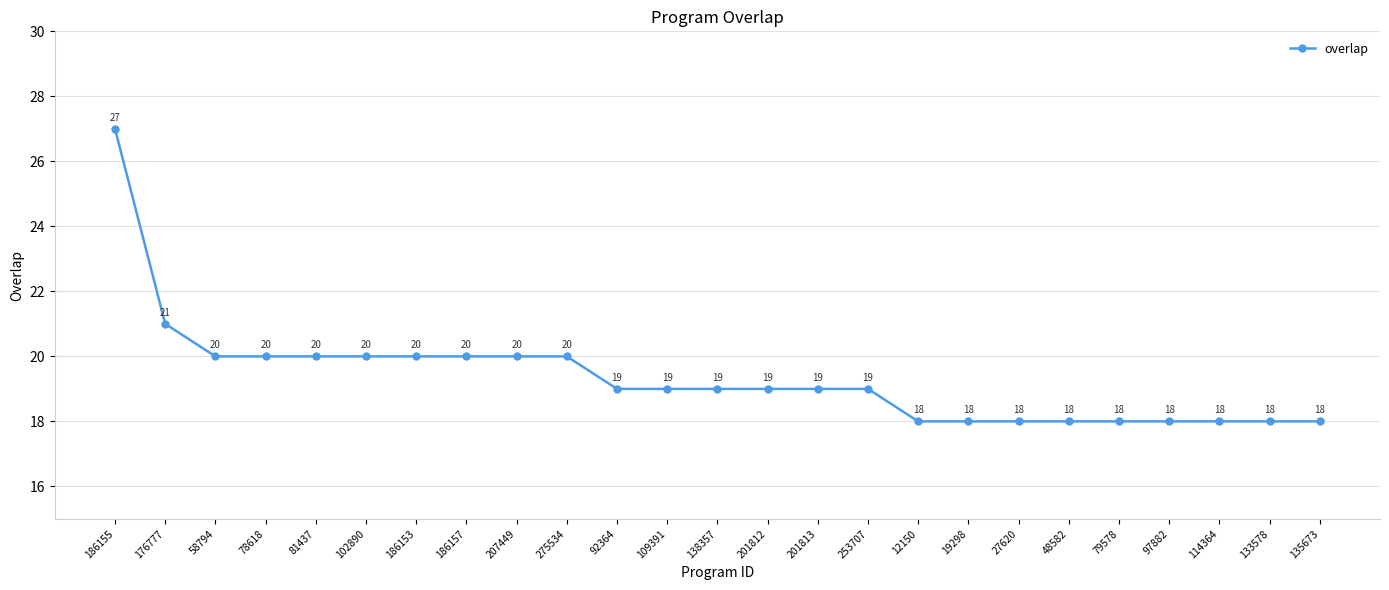

How many data points are less than 19?

9